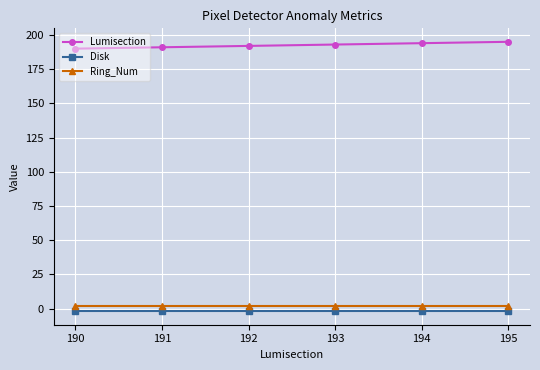

Reading left to right, transcribe all the data shown in this chart.

Lumisection: 190=190	191=191	192=192	193=193	194=194	195=195
Disk: 190=-2	191=-2	192=-2	193=-2	194=-2	195=-2
Ring_Num: 190=2	191=2	192=2	193=2	194=2	195=2